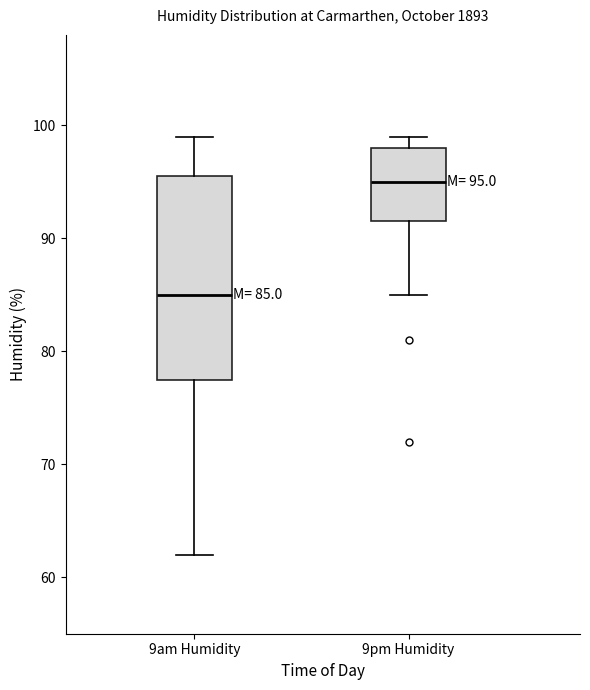

Which box has the highest median line?

9pm Humidity